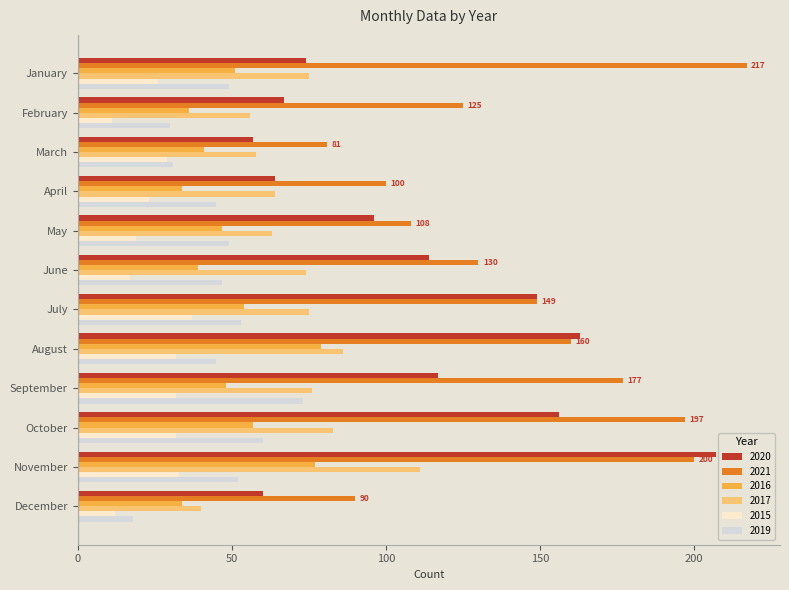

True or false: 2021 has a value of 67 at September.

False